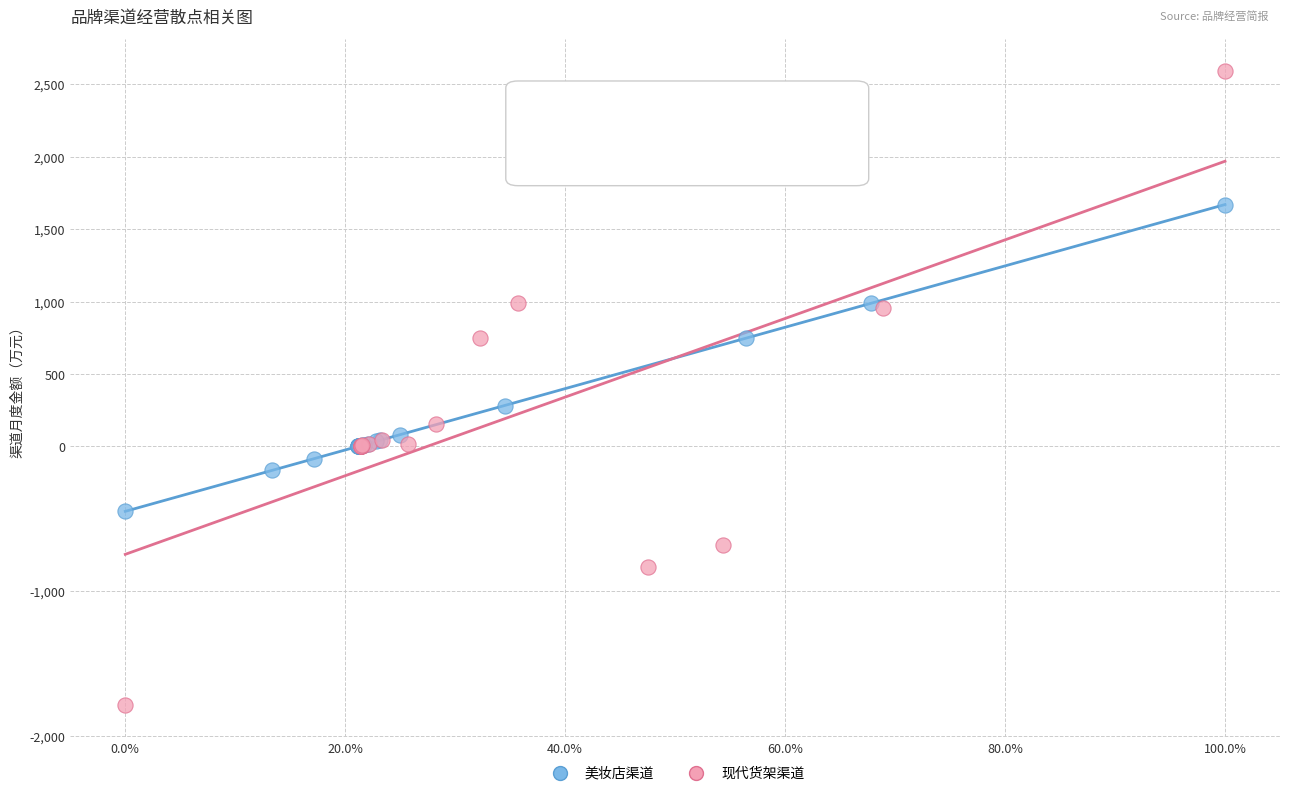

Which series has the largest Y range (max minus min)?

现代货架渠道